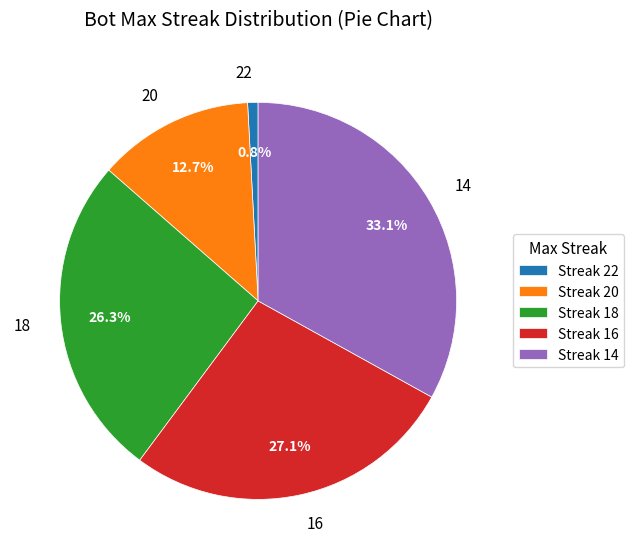

How many segments does this pie chart have?

5